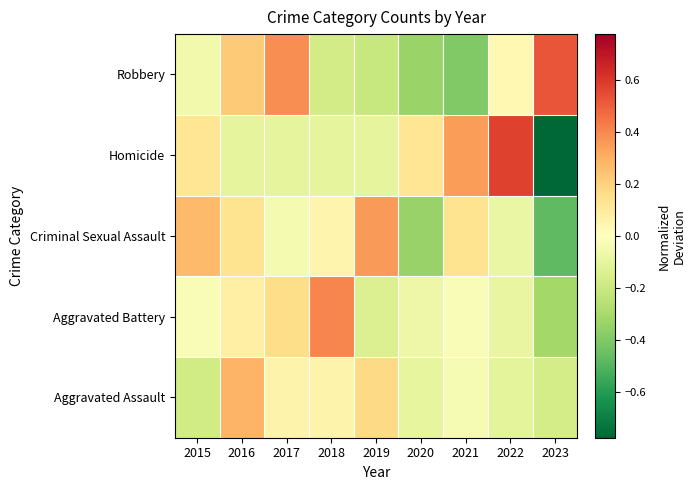

At which category does the chart reach its peak across all series?

2022